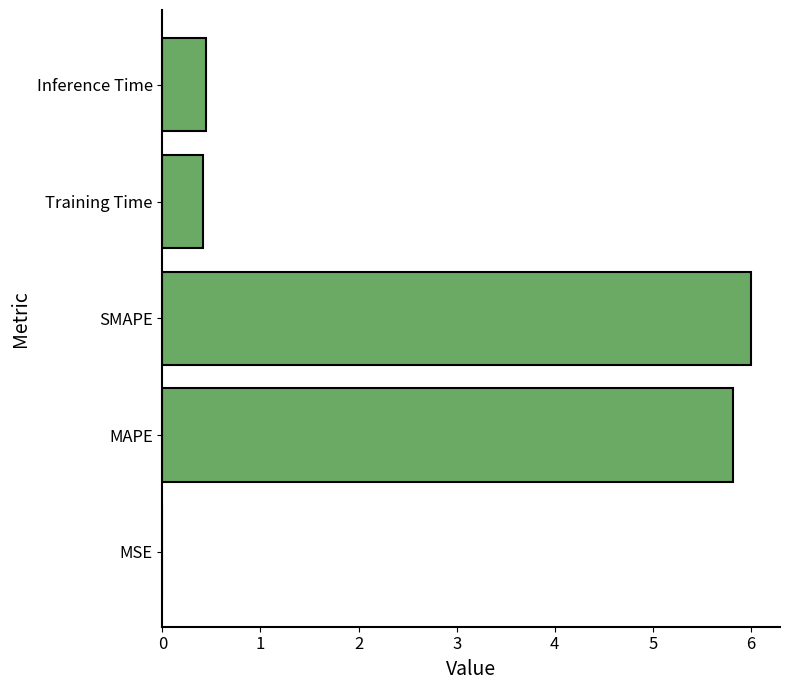

The value at Training Time is 0.4. True or false?

True